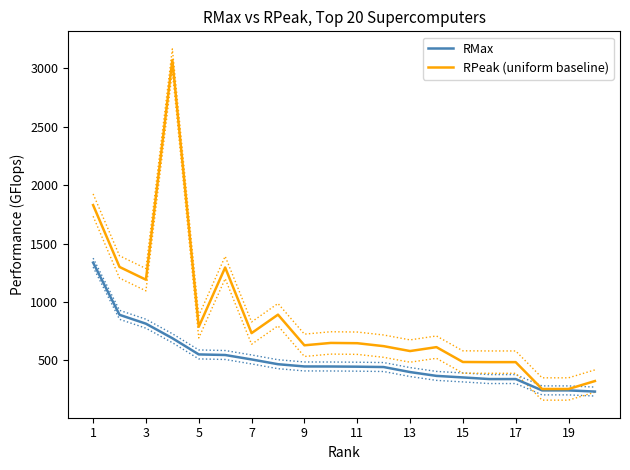

What is the difference between the maximum and minimum values in the RMax series?

1104.0